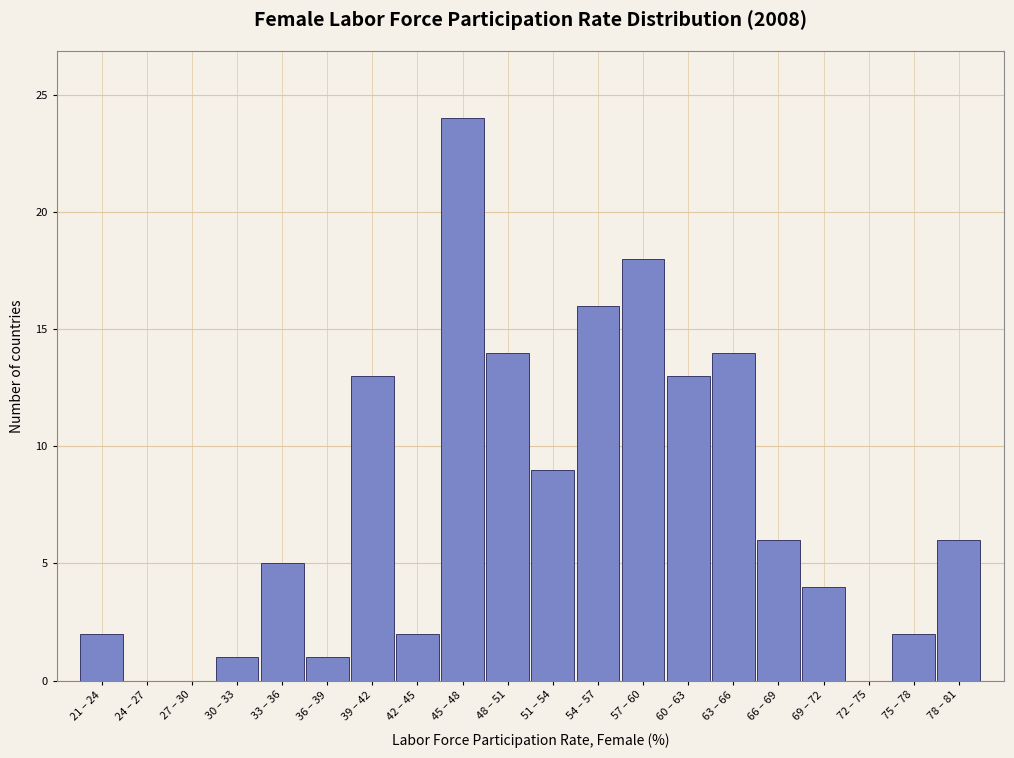

Reading left to right, extract all data points from this chart.

21 – 24=2	24 – 27=0	27 – 30=0	30 – 33=1	33 – 36=5	36 – 39=1	39 – 42=13	42 – 45=2	45 – 48=24	48 – 51=14	51 – 54=9	54 – 57=16	57 – 60=18	60 – 63=13	63 – 66=14	66 – 69=6	69 – 72=4	72 – 75=0	75 – 78=2	78 – 81=6